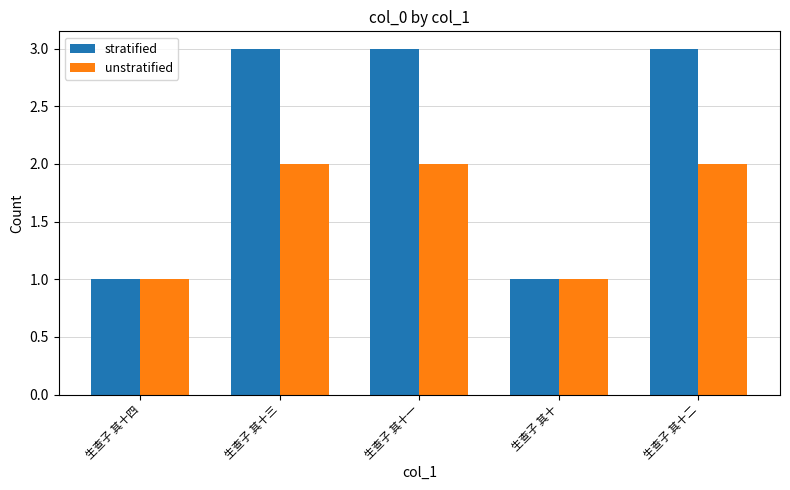

Read the unstratified value at 生查子 其十四.

1